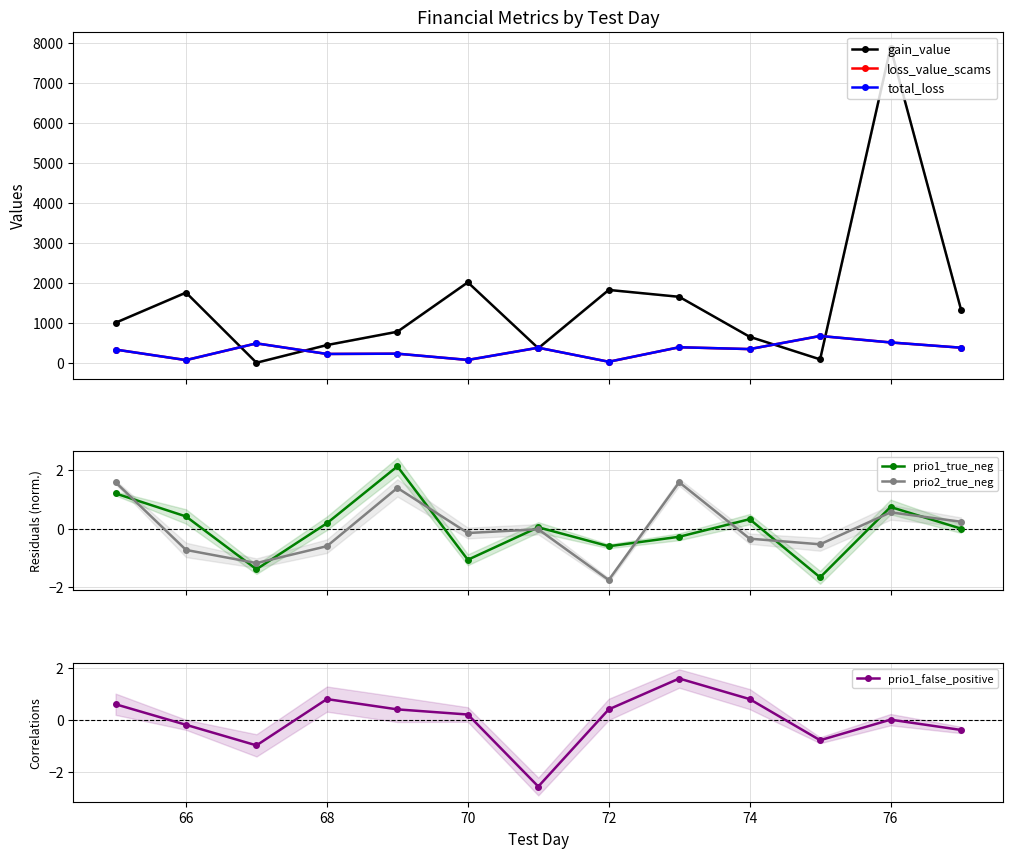

How many interior local peaks does the prio2_true_neg series have?

4